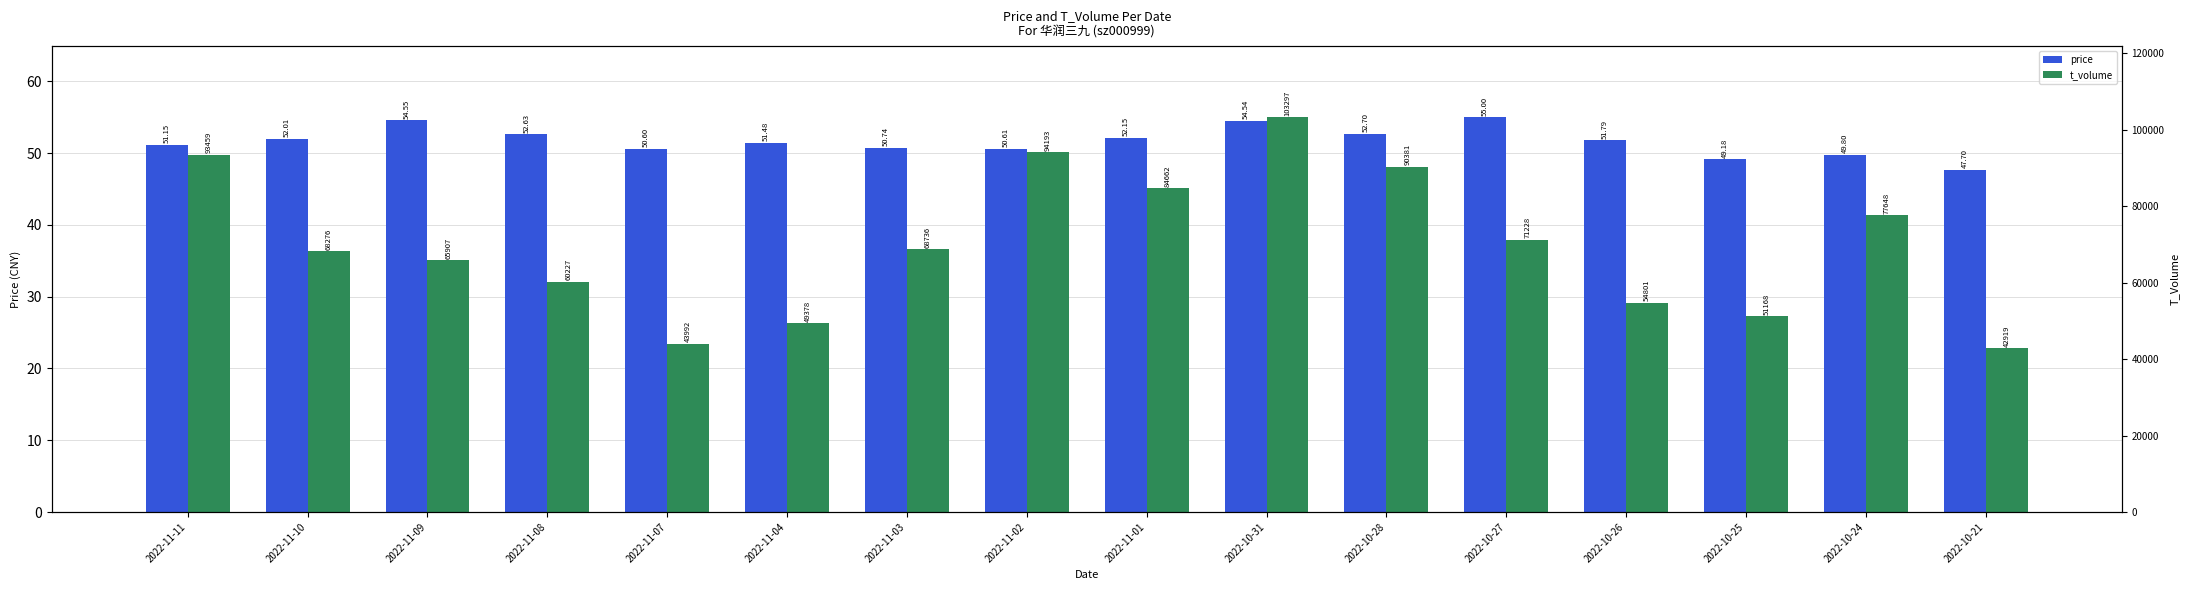

What position from the right is 2022-11-10?

15